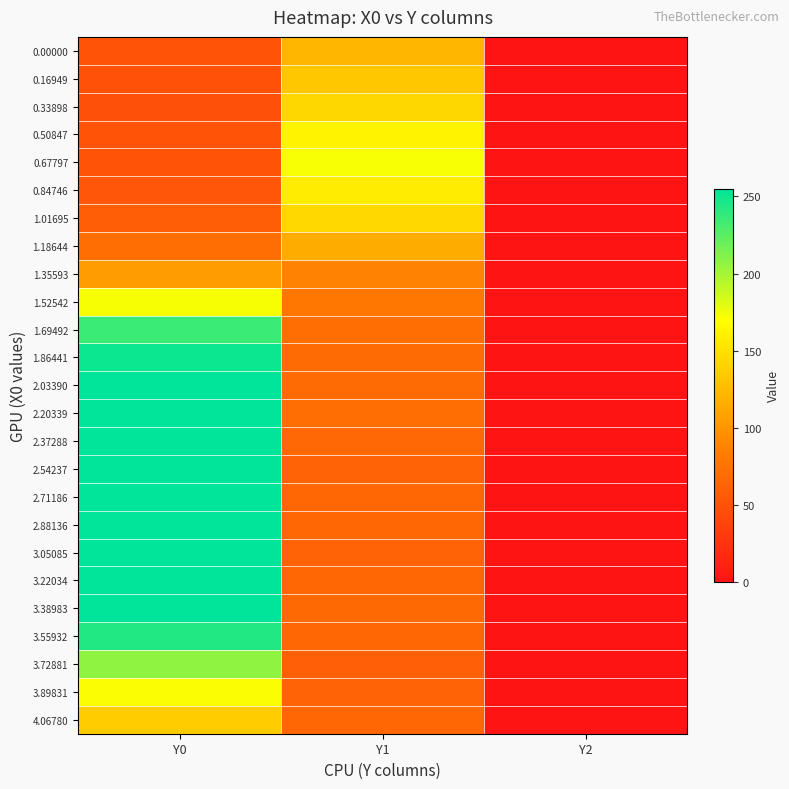

Which has a higher value, Y1 or Y2?

Y1